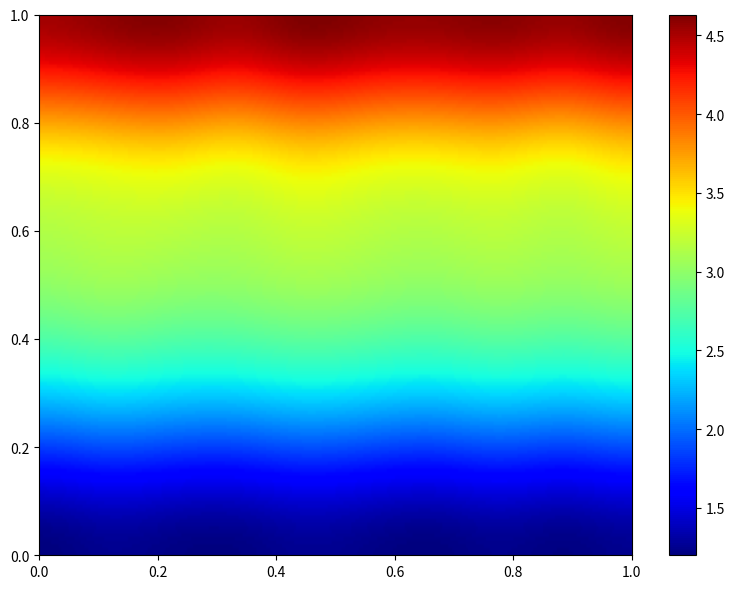

Is it true that Strongly agree equals 6.6 at 9?

False